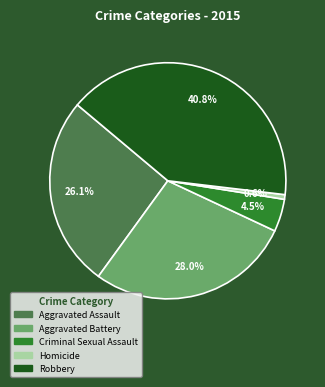

To the nearest percent, what is the difference between the largest and smallest slice percentages?

40%